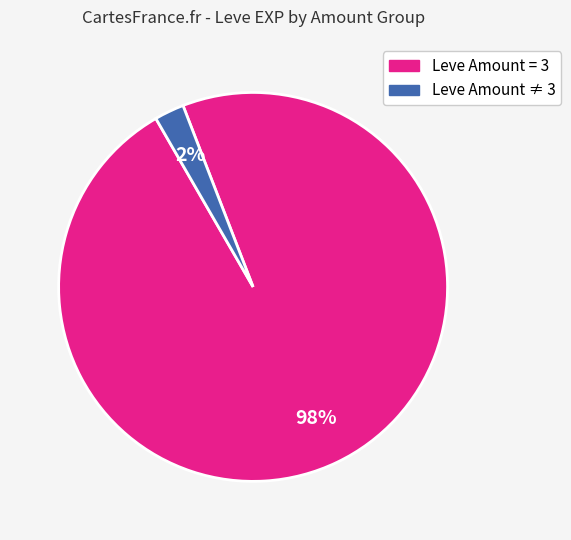

Is there a majority slice in this chart?

Yes